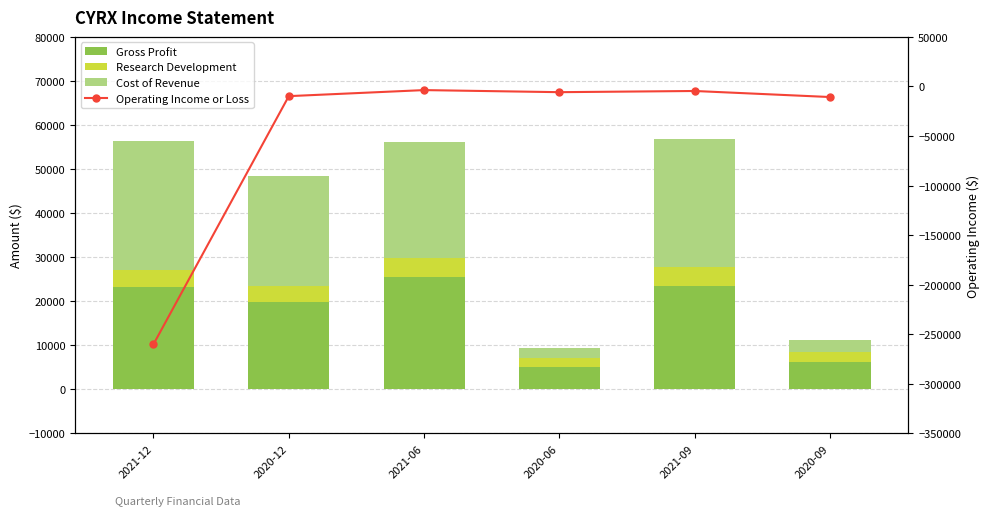

Rank the series by their maximum value, from lowest to highest.

Operating Income or Loss, Research Development, Gross Profit, Cost of Revenue